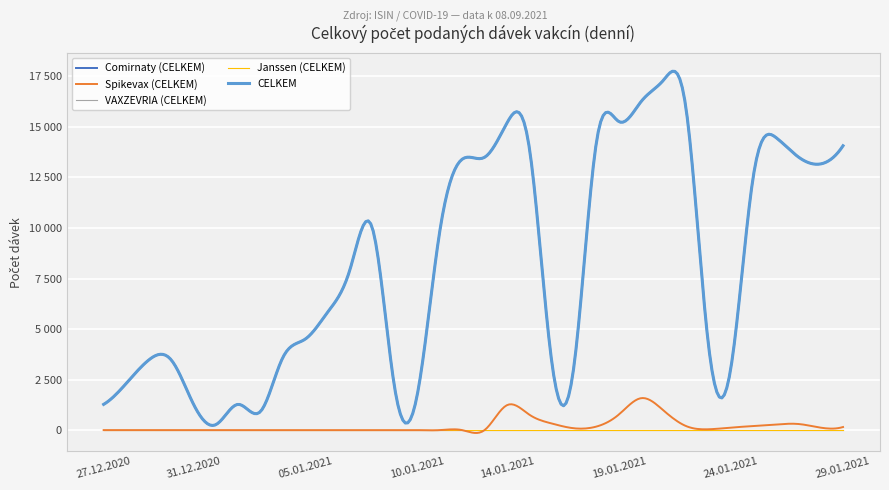

True or false: Janssen (CELKEM) has more than 0 interior local peaks.

False